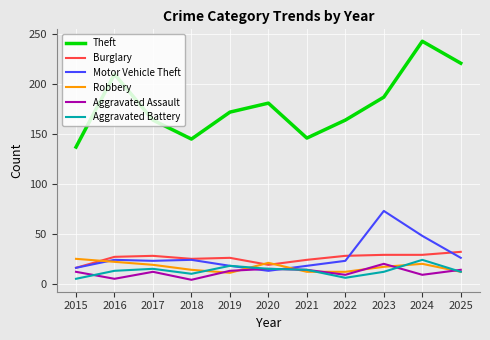

Where is Motor Vehicle Theft nearest to the value 43?

2024